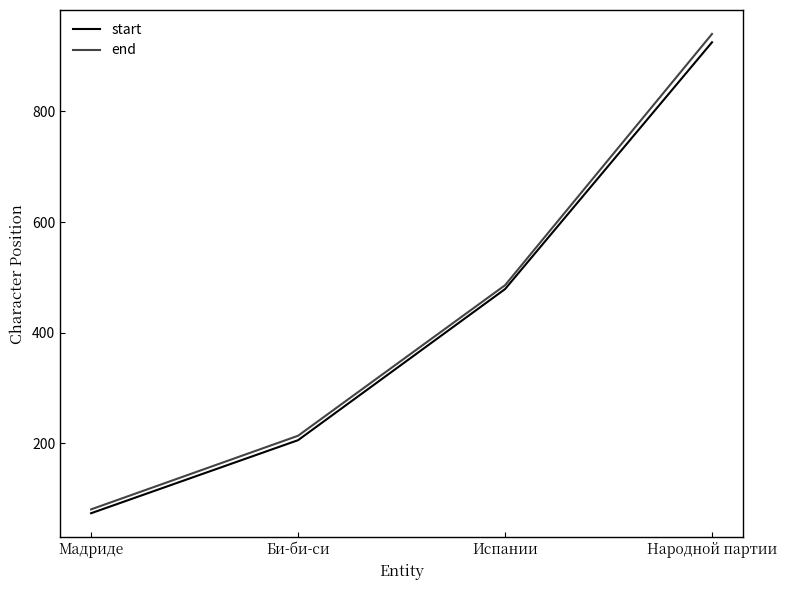

How many distinct data groups are displayed?

2